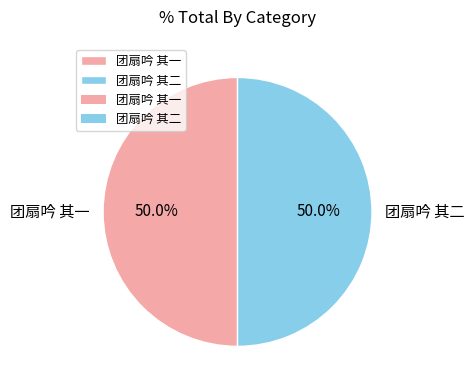

Is it true that 团扇吟 其二 is 50% of the pie?

True